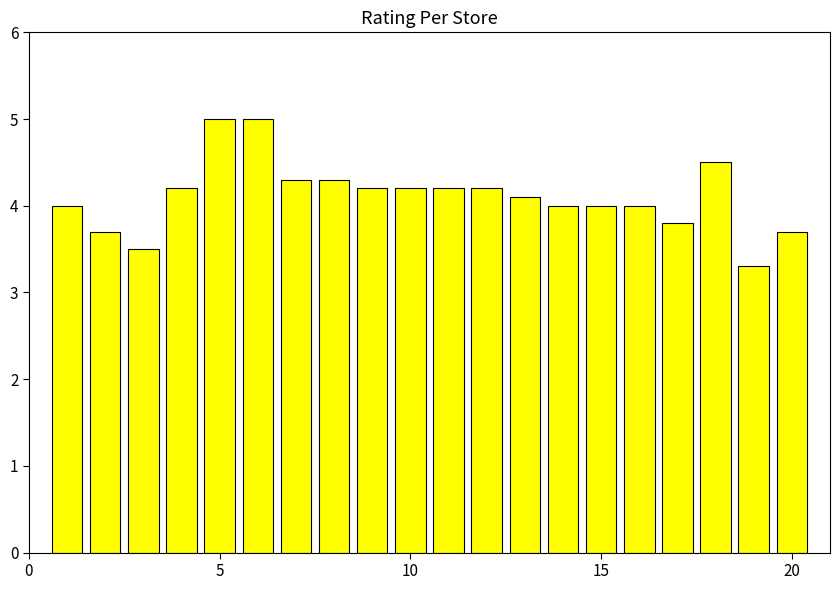

What is the difference between the maximum and minimum values?

1.7